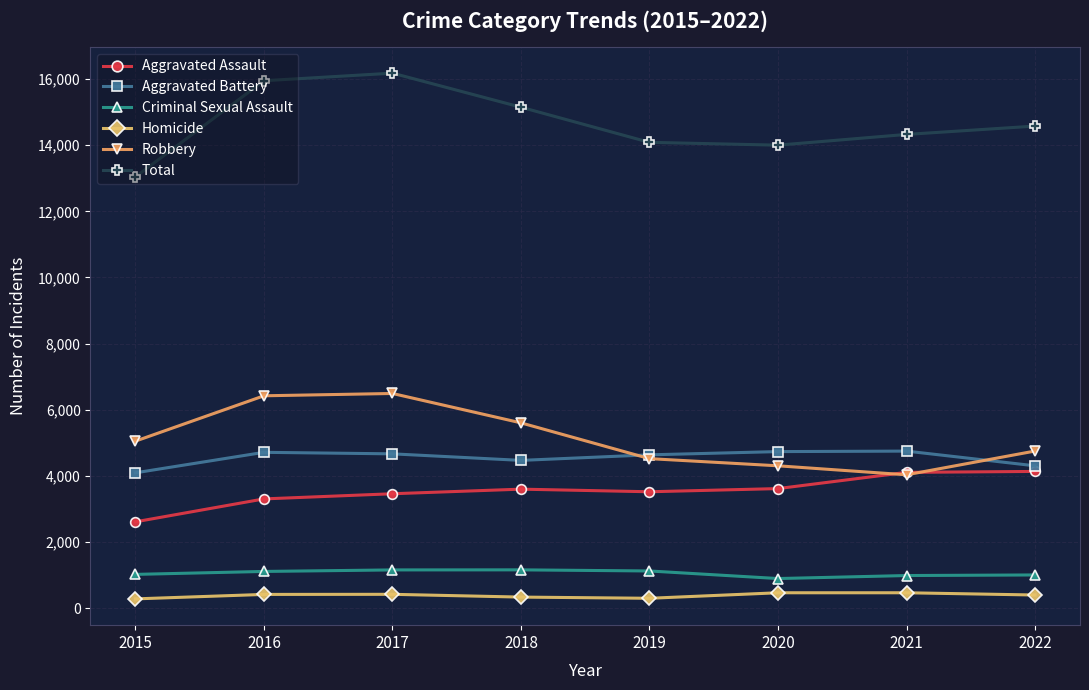

What is the sum of all Homicide values?

3048